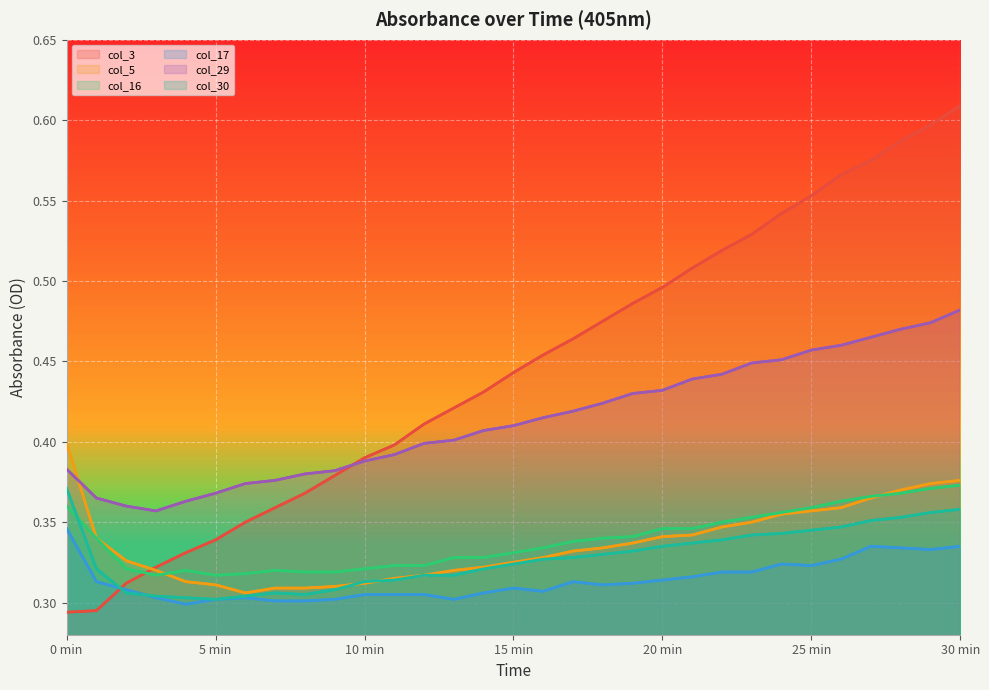

Which has a higher value, 19 or 26?

26